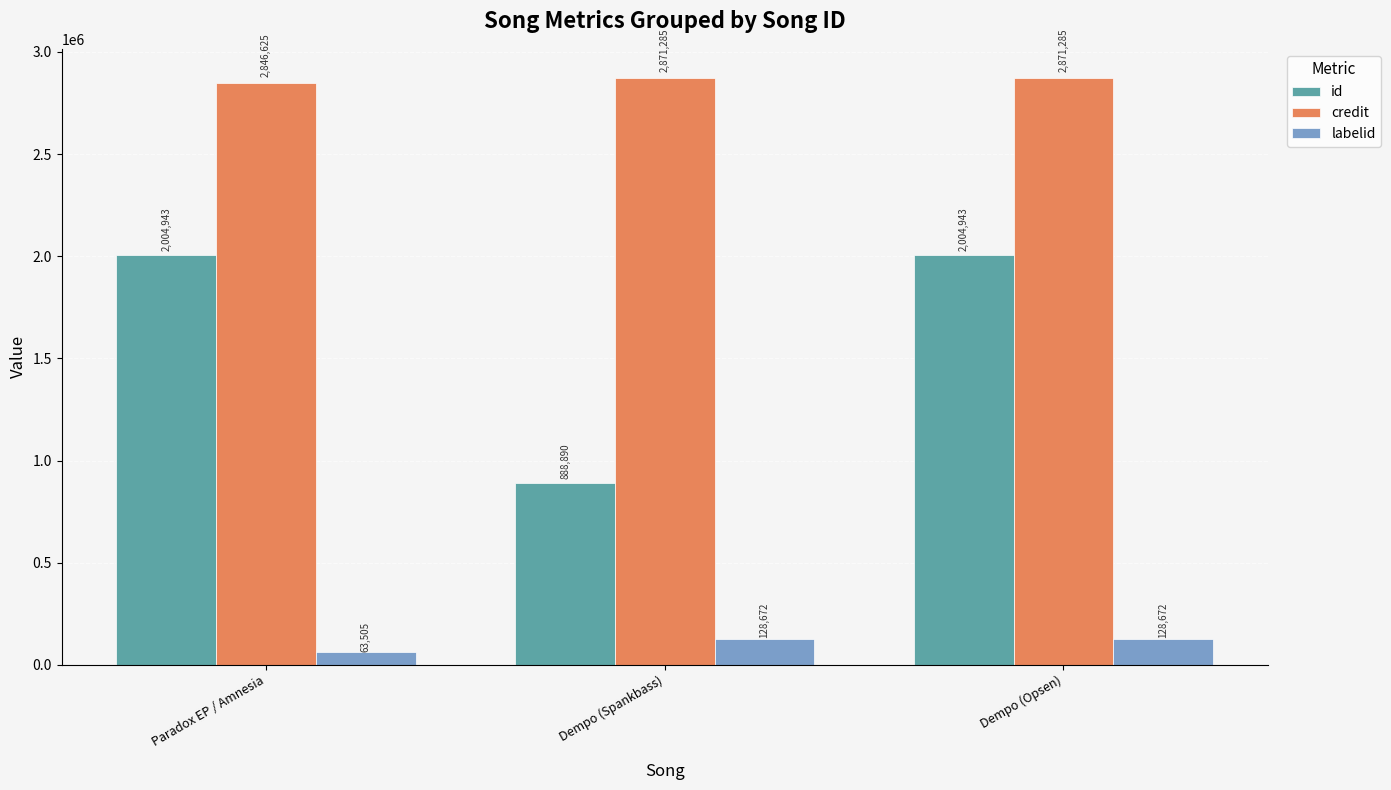

Reading left to right, what are all the values shown in this chart?

id: 2004943	888890	2004943
credit: 2846625	2871285	2871285
labelid: 63505	128672	128672